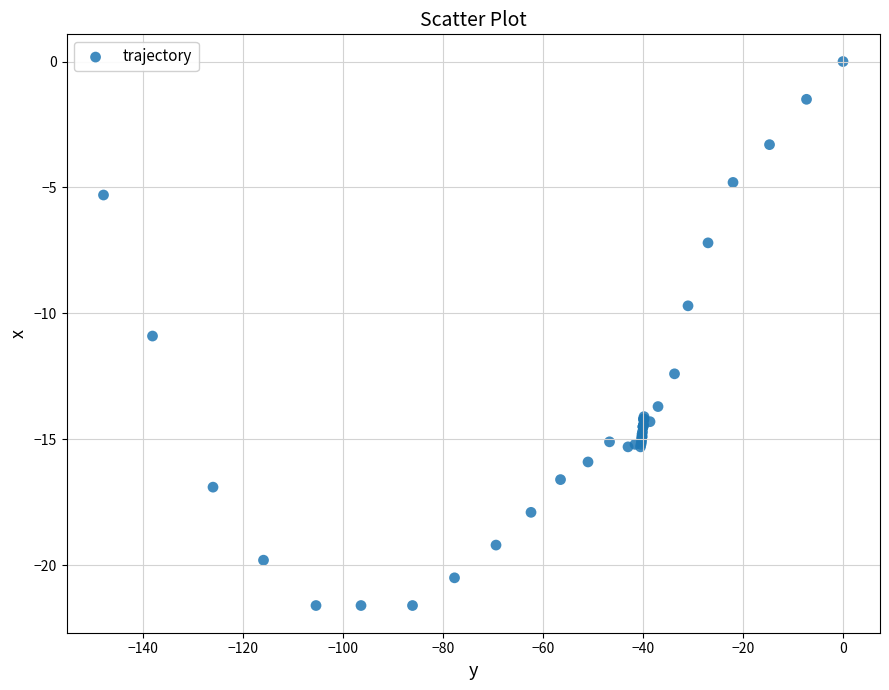

What Y value in the scatter plot is closest to -10?

-9.7